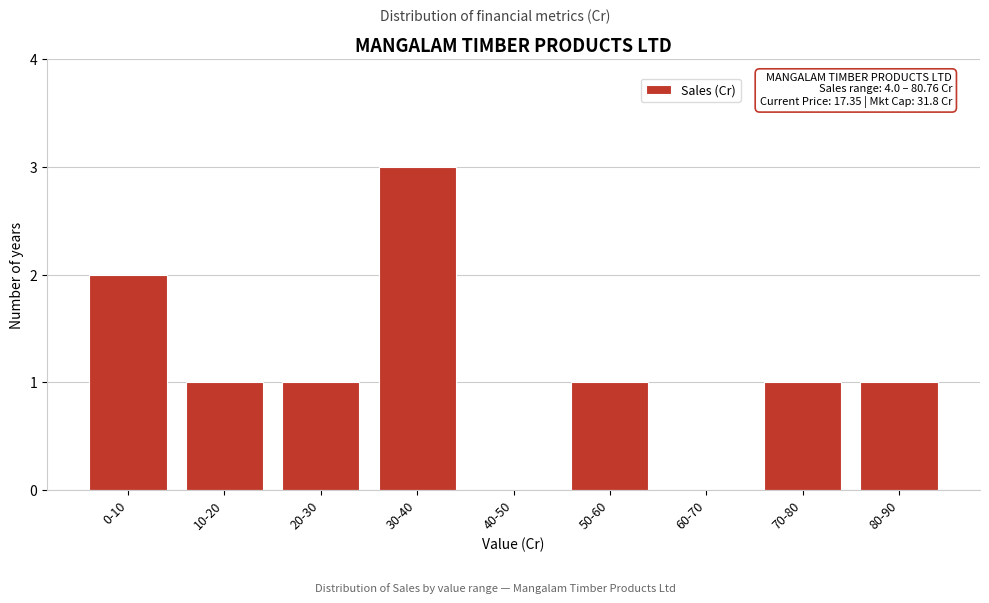

Reading left to right, list all the values displayed in this chart.

0-10=2	10-20=1	20-30=1	30-40=3	40-50=0	50-60=1	60-70=0	70-80=1	80-90=1